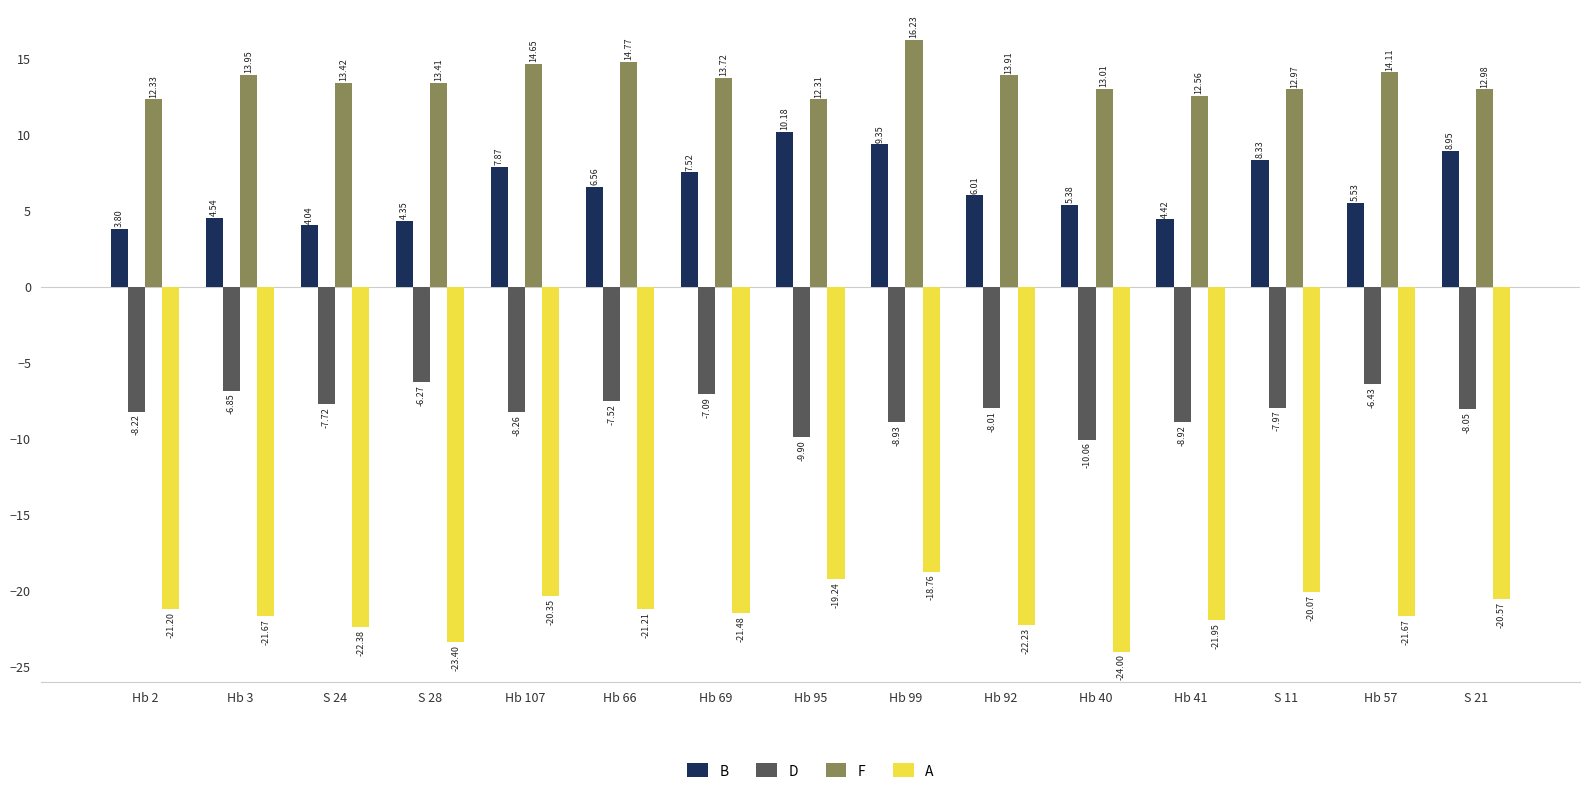

Rank the series at Hb 95 from lowest to highest value.

A, D, B, F